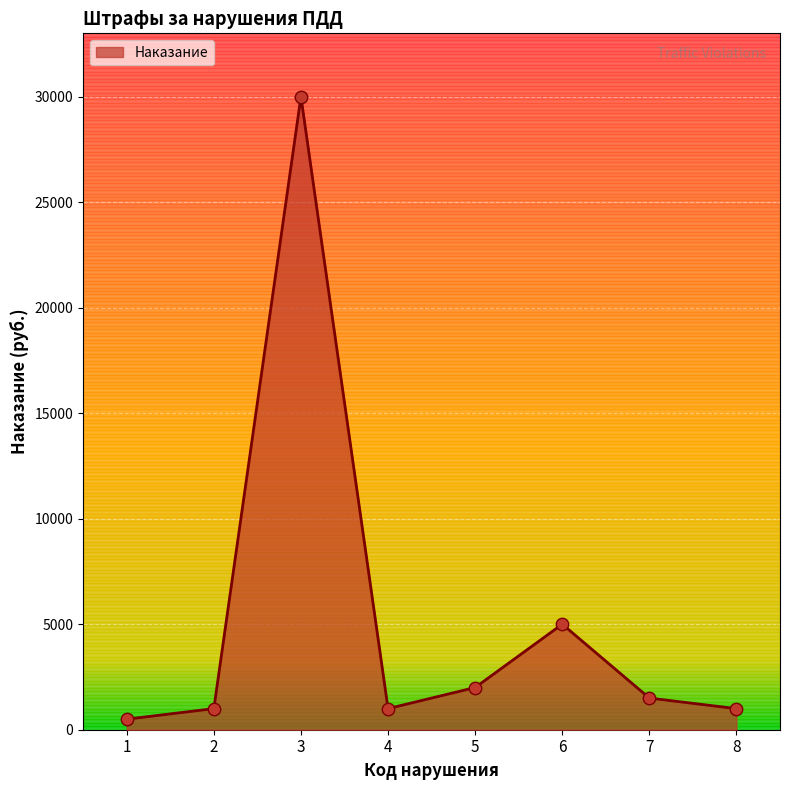

What is the change in value from 1 to 8?

+500